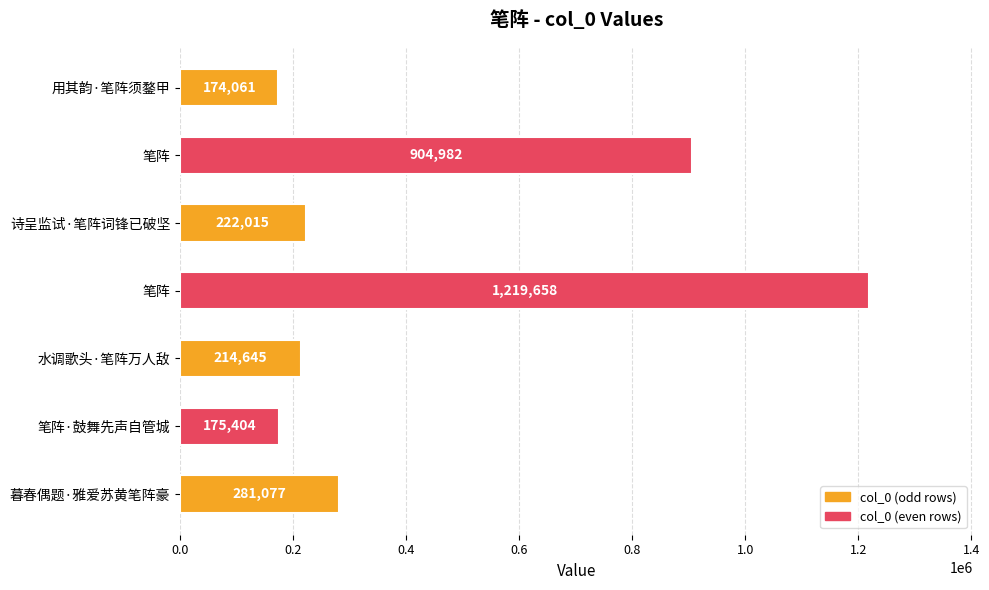

How many categories are shown in the chart?

7